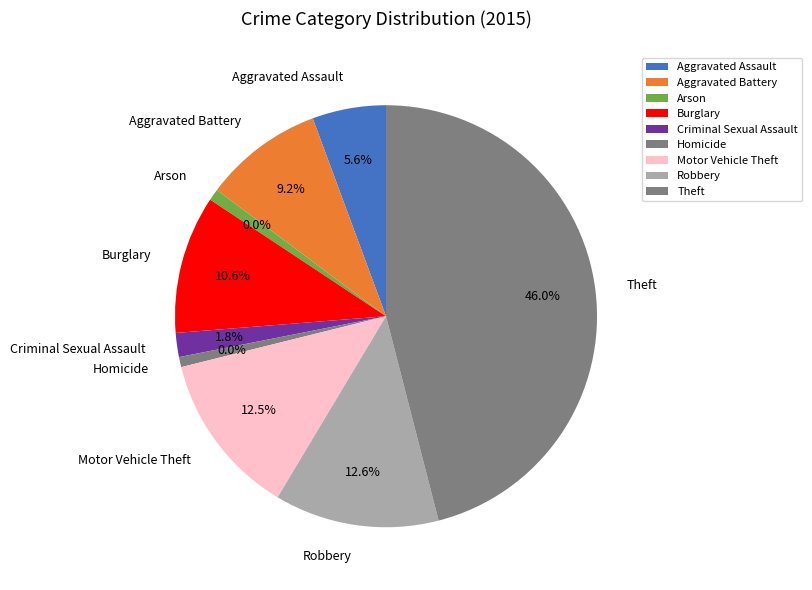

What is the change in value from Criminal Sexual Assault to Theft?

+743